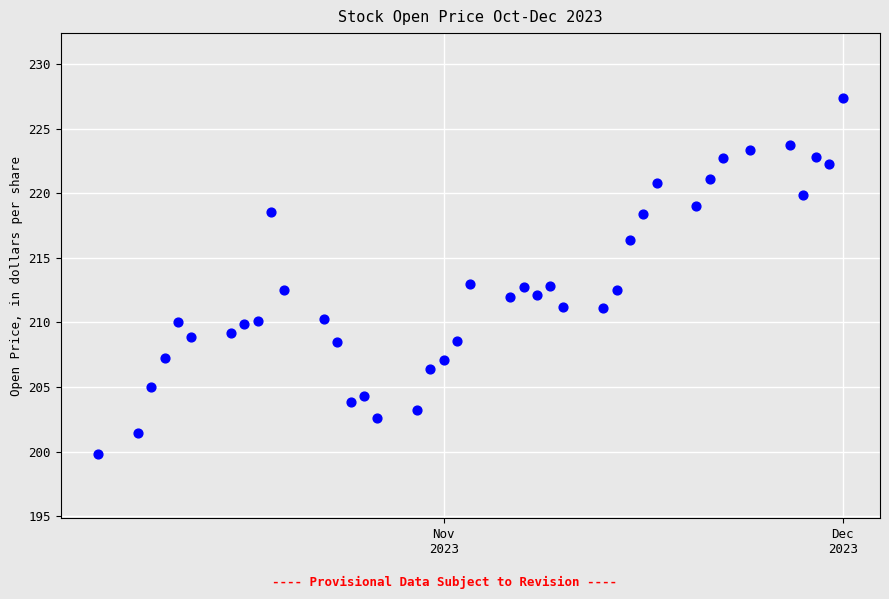

What is the range of X values (max minus min)?

56.0